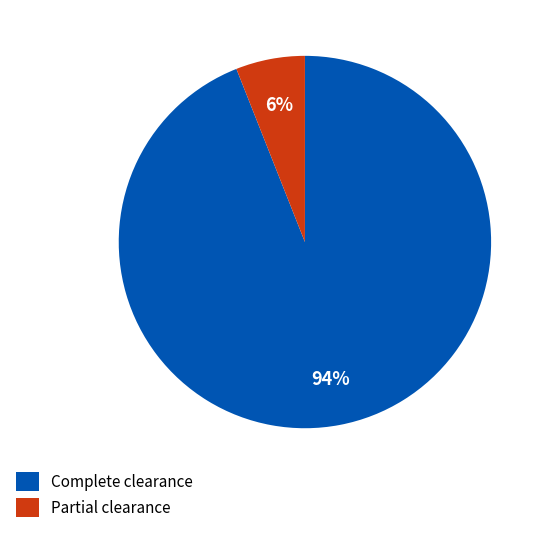

What is the majority slice?

Complete clearance